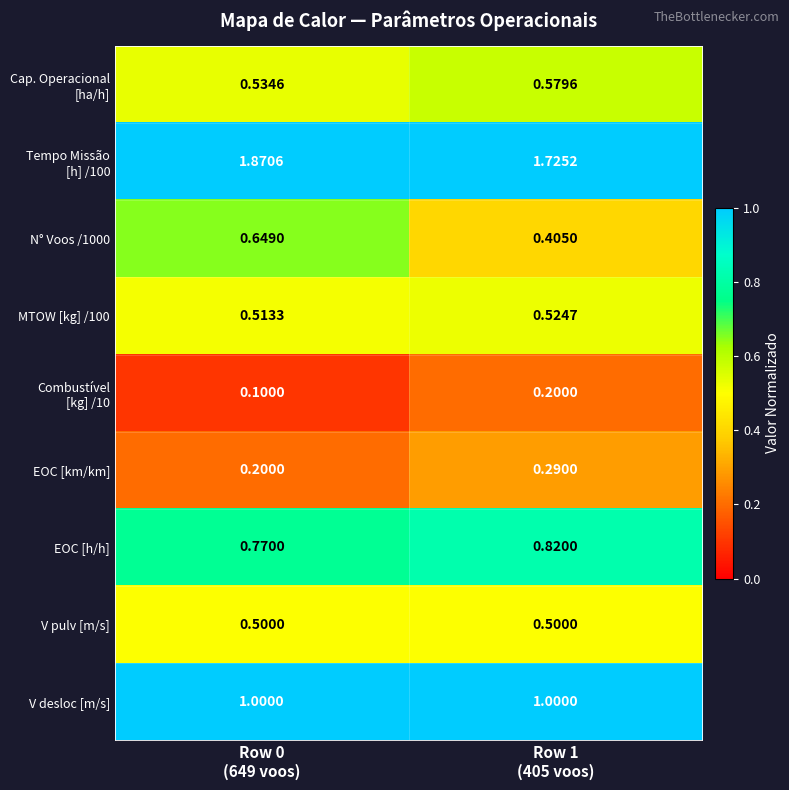

What is the total value across all series at Row 0
(649 voos)?

6.1